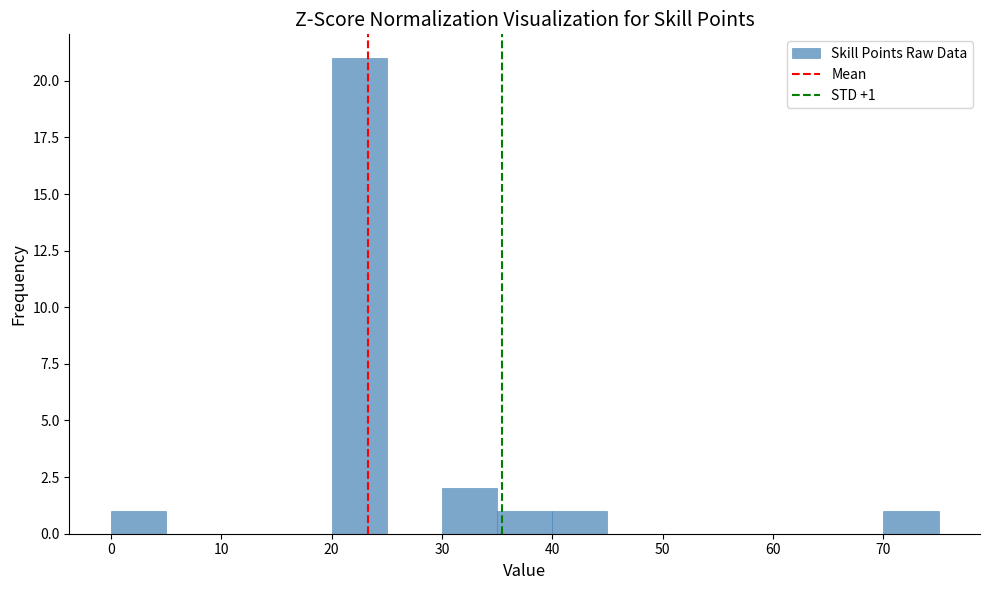

Which range on the x-axis has the tallest bar?

20 to 25